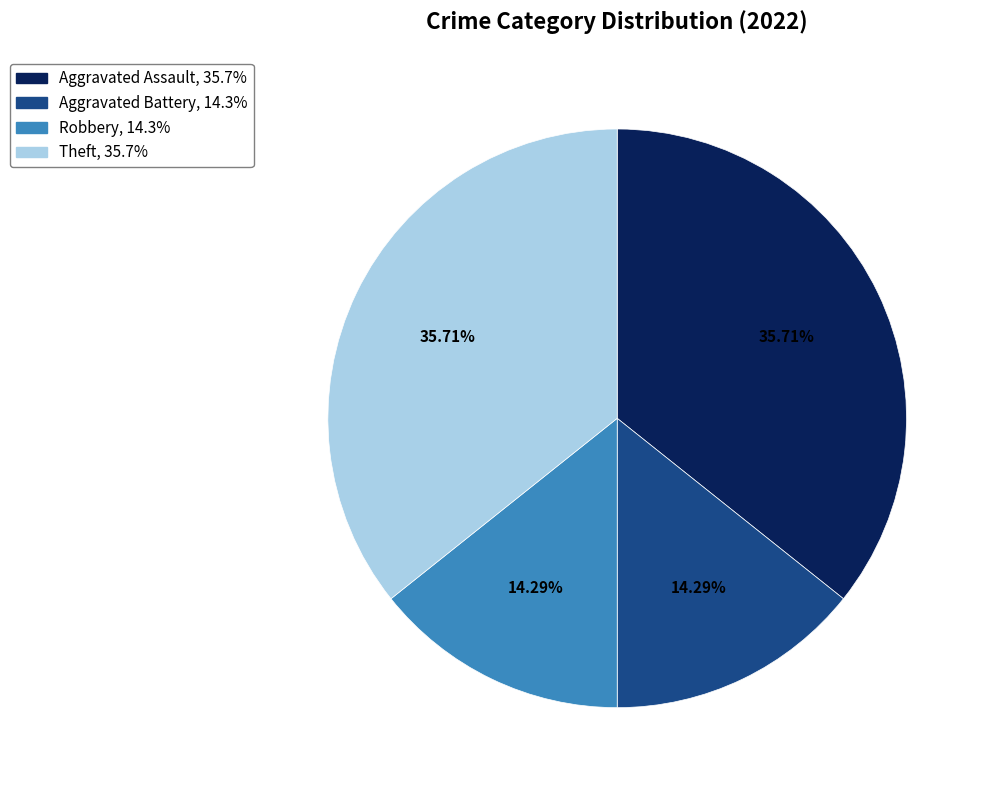

Is there a majority slice in this chart?

No